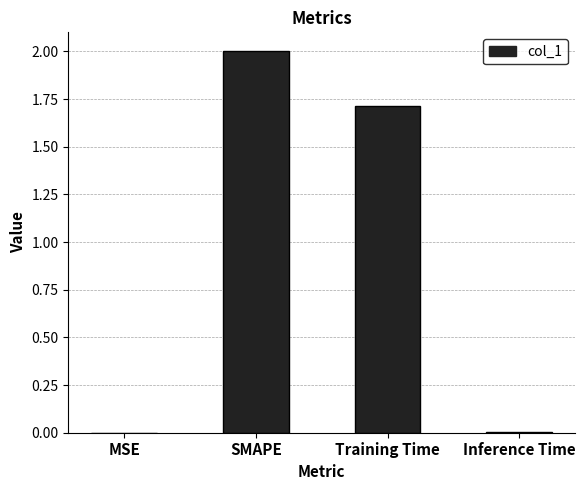

The value at SMAPE is 2.0. True or false?

True